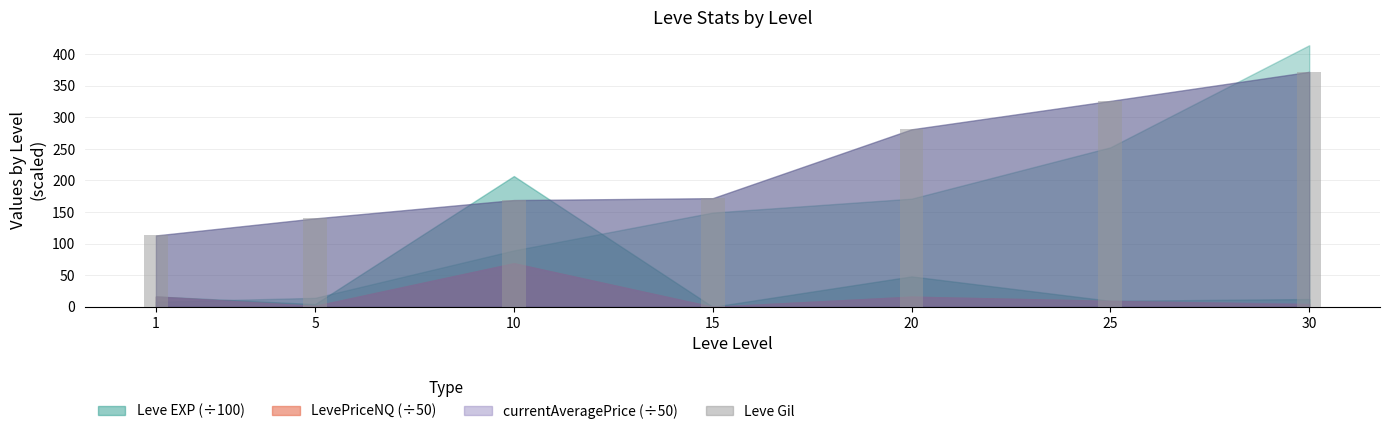

Is it true that the value at 30 is 372?

True